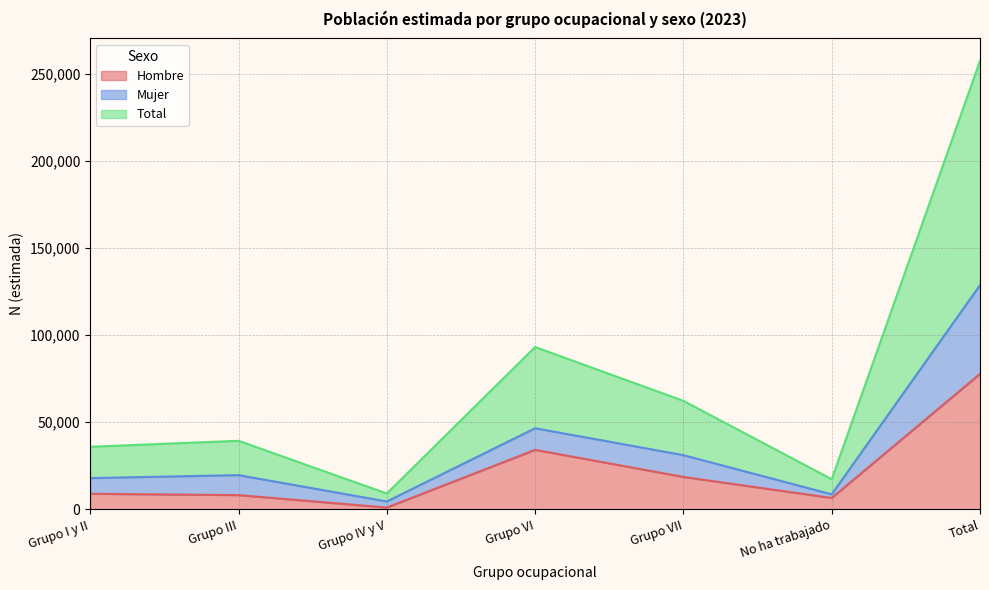

The Total series shows 59781 at Total. True or false?

False